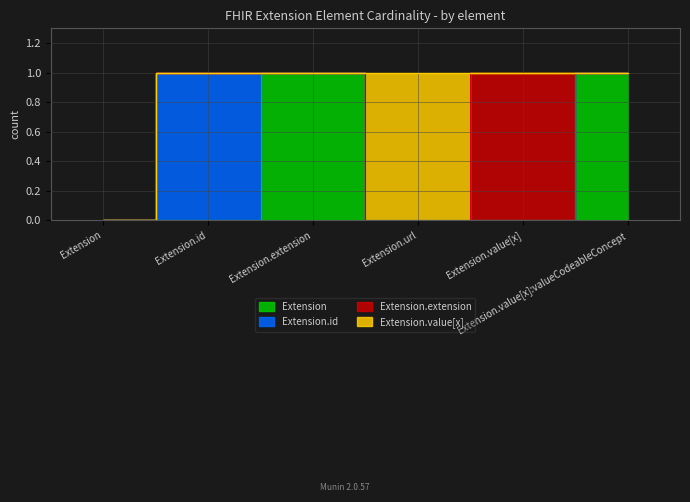

Which category has the highest value in the Extension.id series?

Extension.id